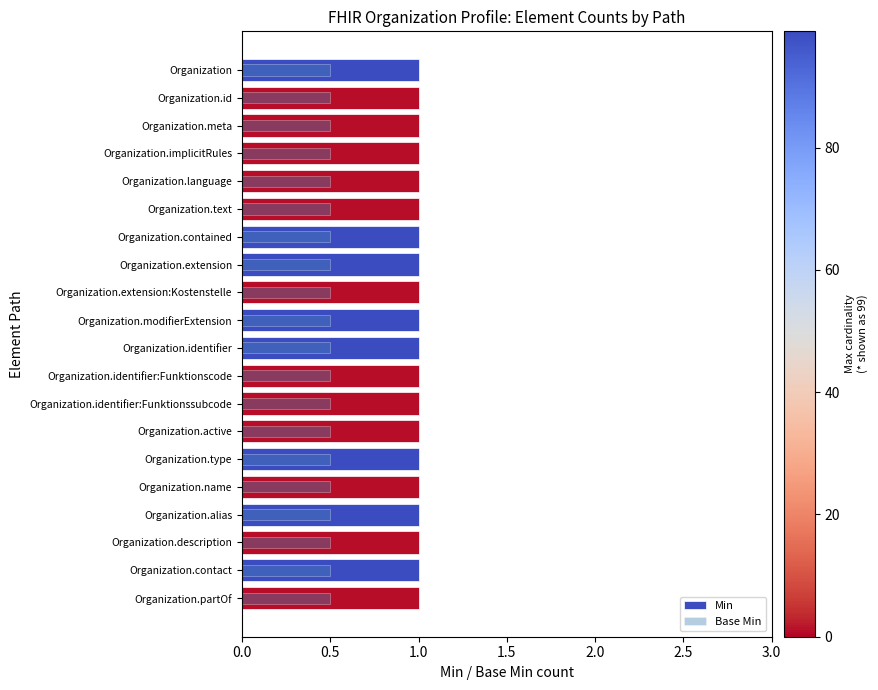

How many categories are shown in the chart?

20